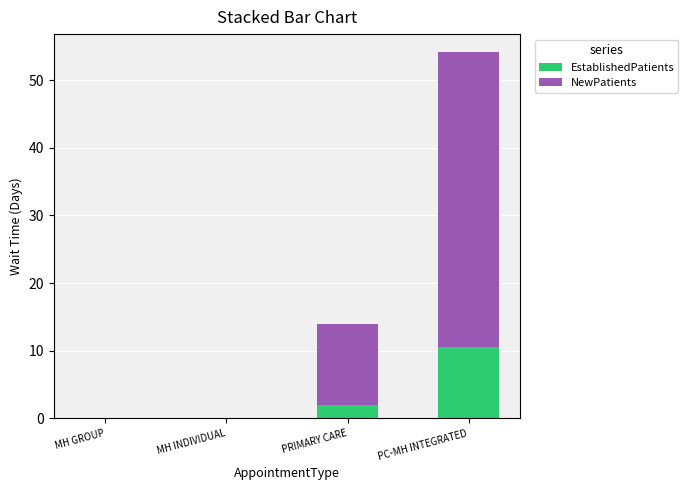

The EstablishedPatients series shows 0.0 at MH GROUP. True or false?

True